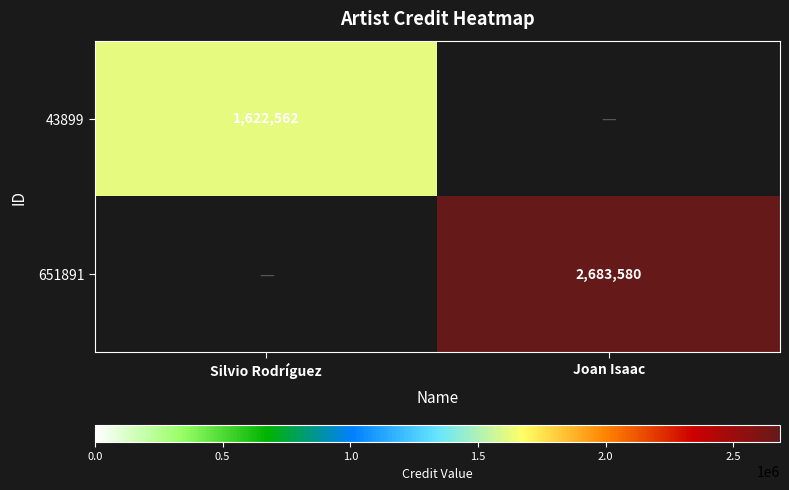

Is it true that 651891 equals 2683580 at Joan Isaac?

True